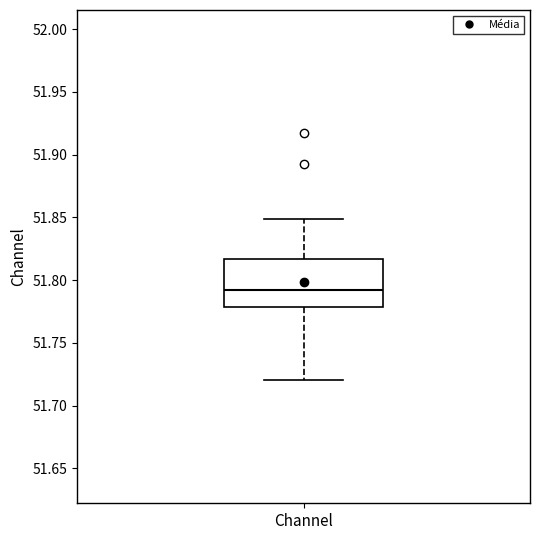

Read this box plot against the y-axis: the position of the median line, the range covered by the box, and the ends of both whiskers. The values are not printed on the chart, so give them approximately, as read against the axis.

median 51.790, box 51.780 to 51.815, whiskers 51.720 to 51.850